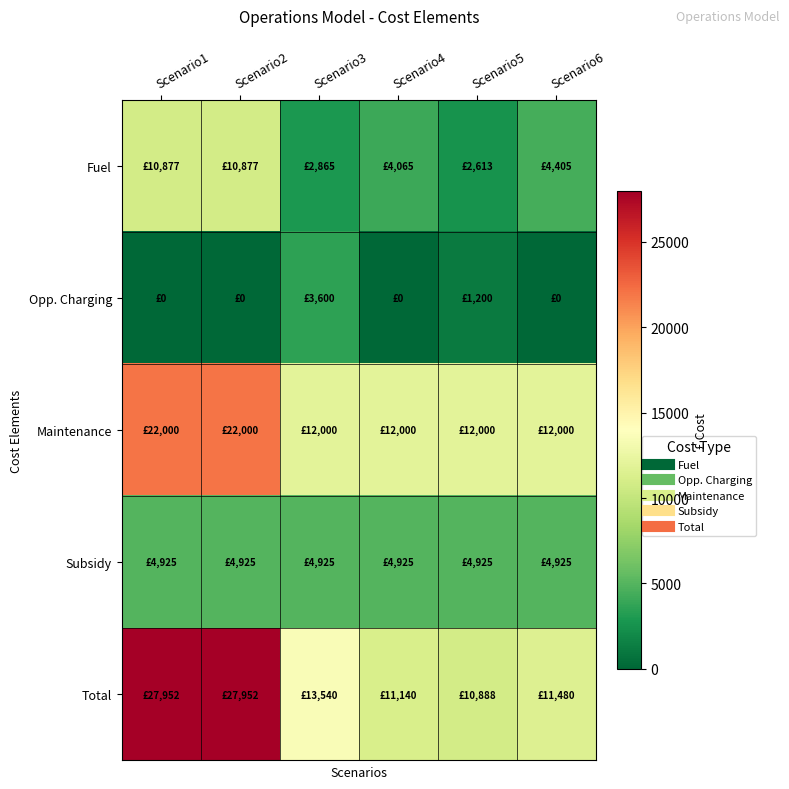

Reading right to left, extract all data points from this chart.

Fuel: Scenario6=4404.6	Scenario5=2612.5	Scenario4=4065.1	Scenario3=2865.3	Scenario2=10877.2	Scenario1=10877.2
Opp. Charging: Scenario6=0.0	Scenario5=1200.0	Scenario4=0.0	Scenario3=3600.0	Scenario2=0.0	Scenario1=0.0
Maintenance: Scenario6=12000.0	Scenario5=12000.0	Scenario4=12000.0	Scenario3=12000.0	Scenario2=22000.0	Scenario1=22000.0
Subsidy: Scenario6=4924.8	Scenario5=4924.8	Scenario4=4924.8	Scenario3=4924.8	Scenario2=4924.8	Scenario1=4924.8
Total: Scenario6=11479.8	Scenario5=10887.7	Scenario4=11140.3	Scenario3=13540.5	Scenario2=27952.4	Scenario1=27952.4